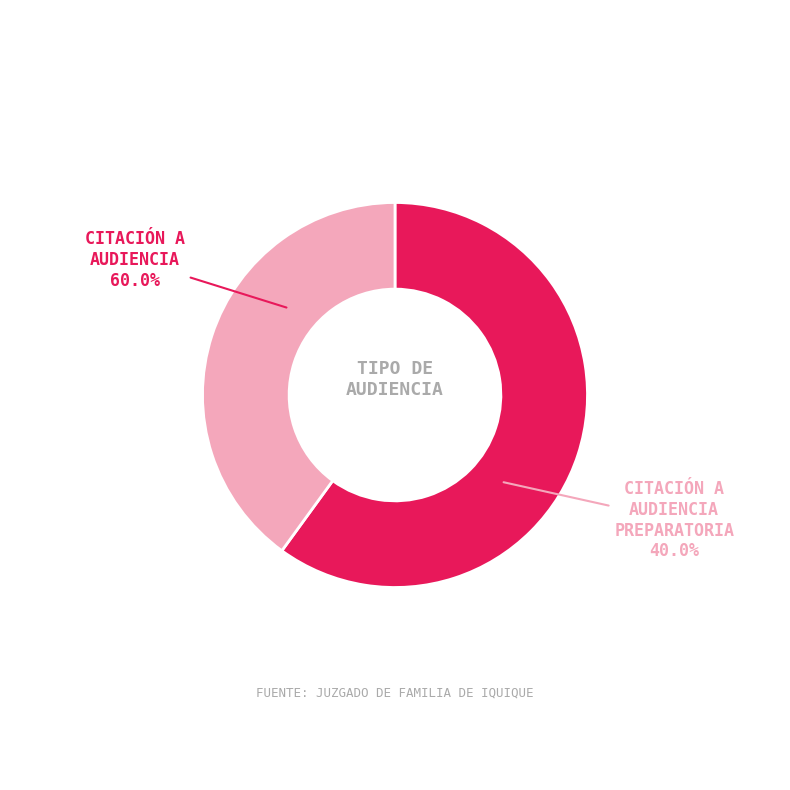

Count the number of slices in the pie.

2